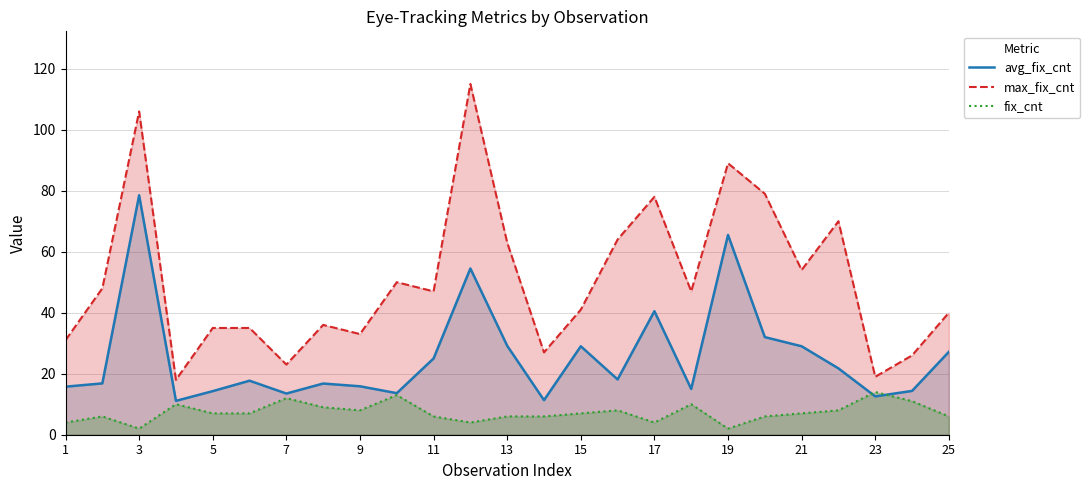

The max_fix_cnt series shows 41.0 at 15. True or false?

True